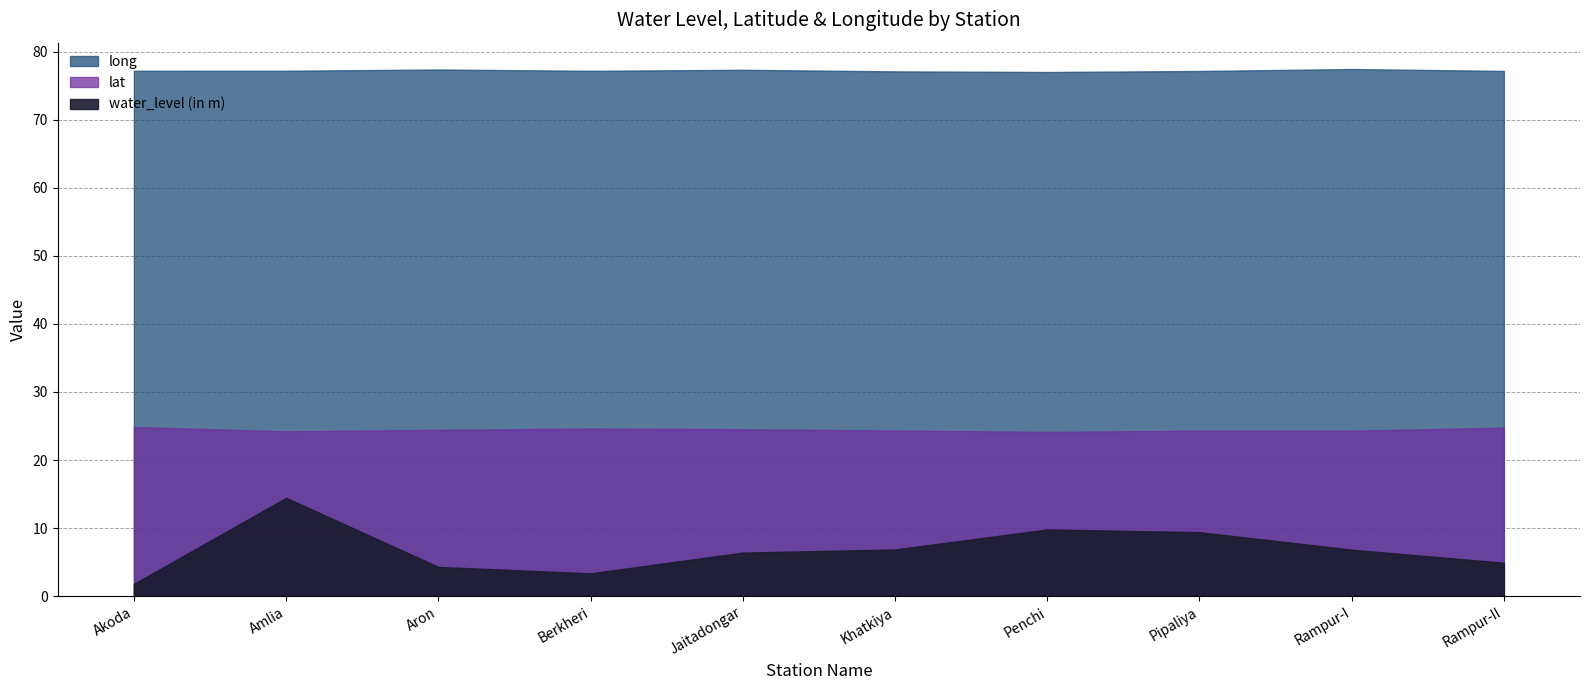

Reading left to right, what are all the values shown in this chart?

water_level (in m): 1.8	14.4	4.3	3.4	6.4	6.9	9.8	9.4	6.8	4.9
lat: 24.9	24.2	24.4	24.6	24.5	24.3	24.1	24.3	24.3	24.8
long: 77.2	77.2	77.4	77.2	77.3	77.1	77.0	77.2	77.4	77.2